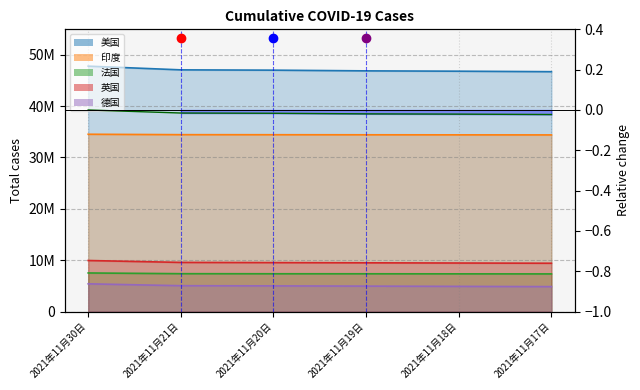

What is the average value of the 印度 series?

34431113